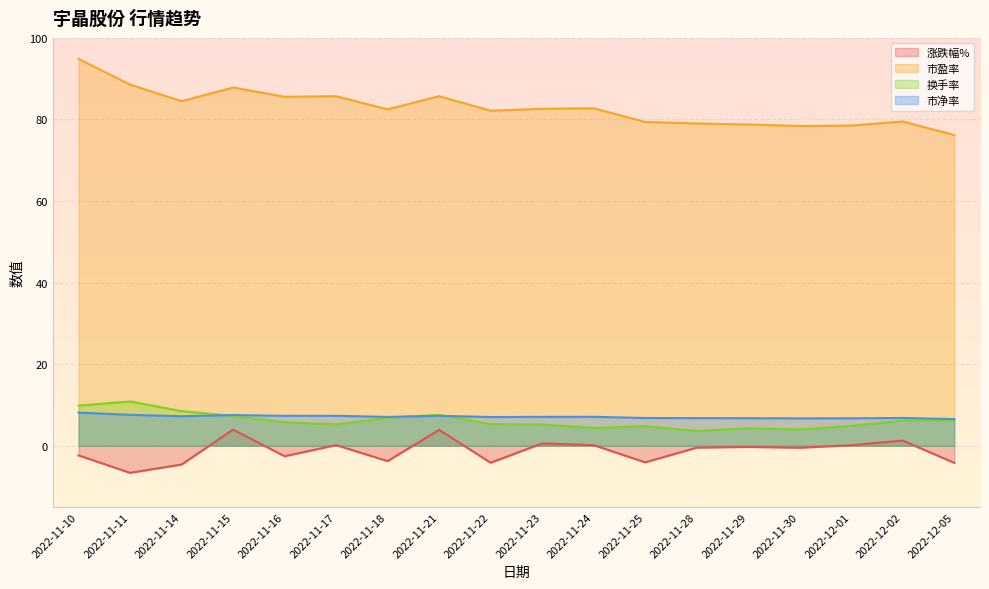

What is the value of the 市盈率 point at the 2nd from the left?

88.5